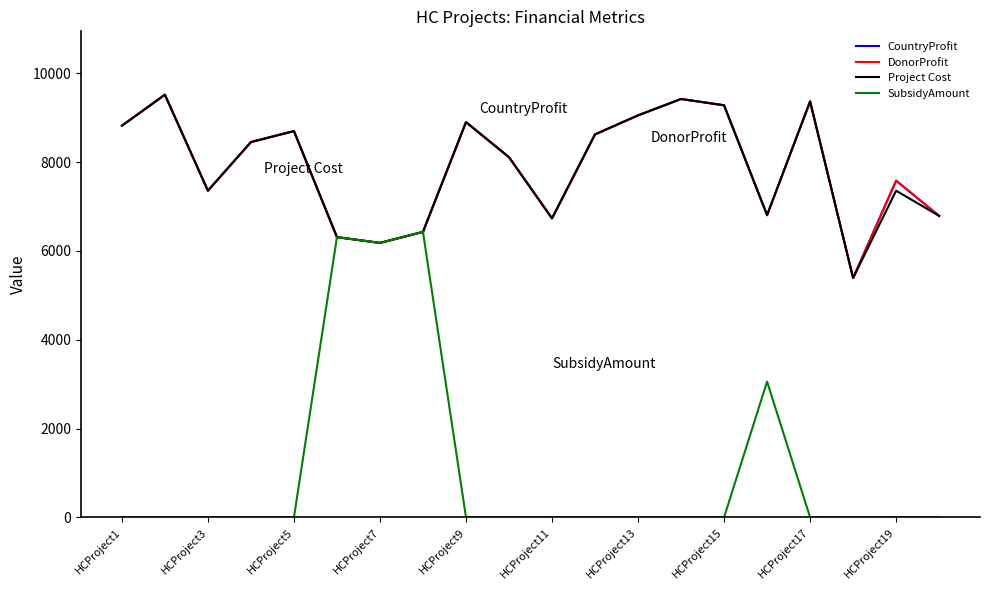

Does the chart have visible grid lines?

No